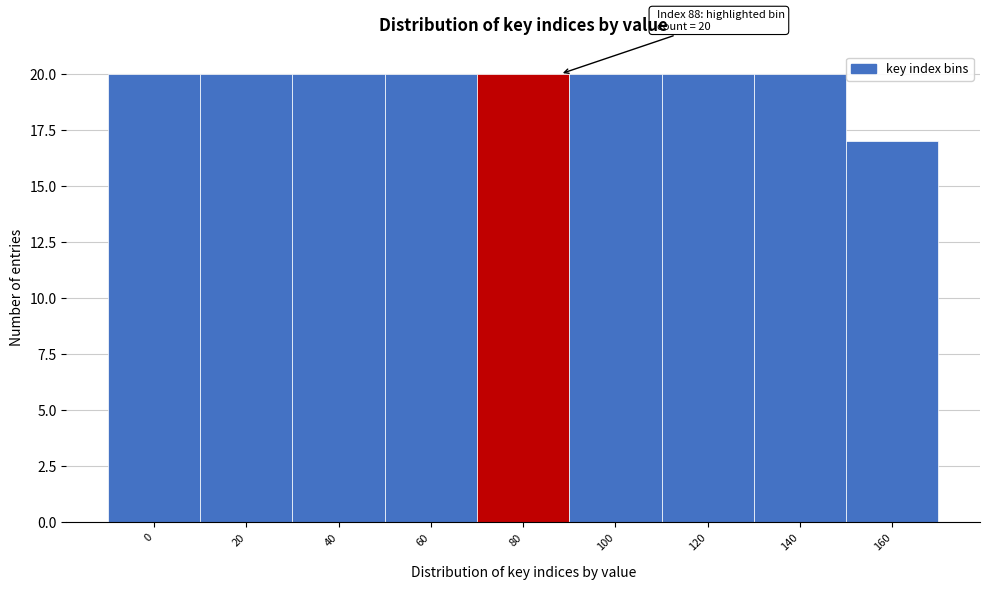

Reading left to right, list all the values displayed in this chart.

20	20	20	20	20	20	20	20	17